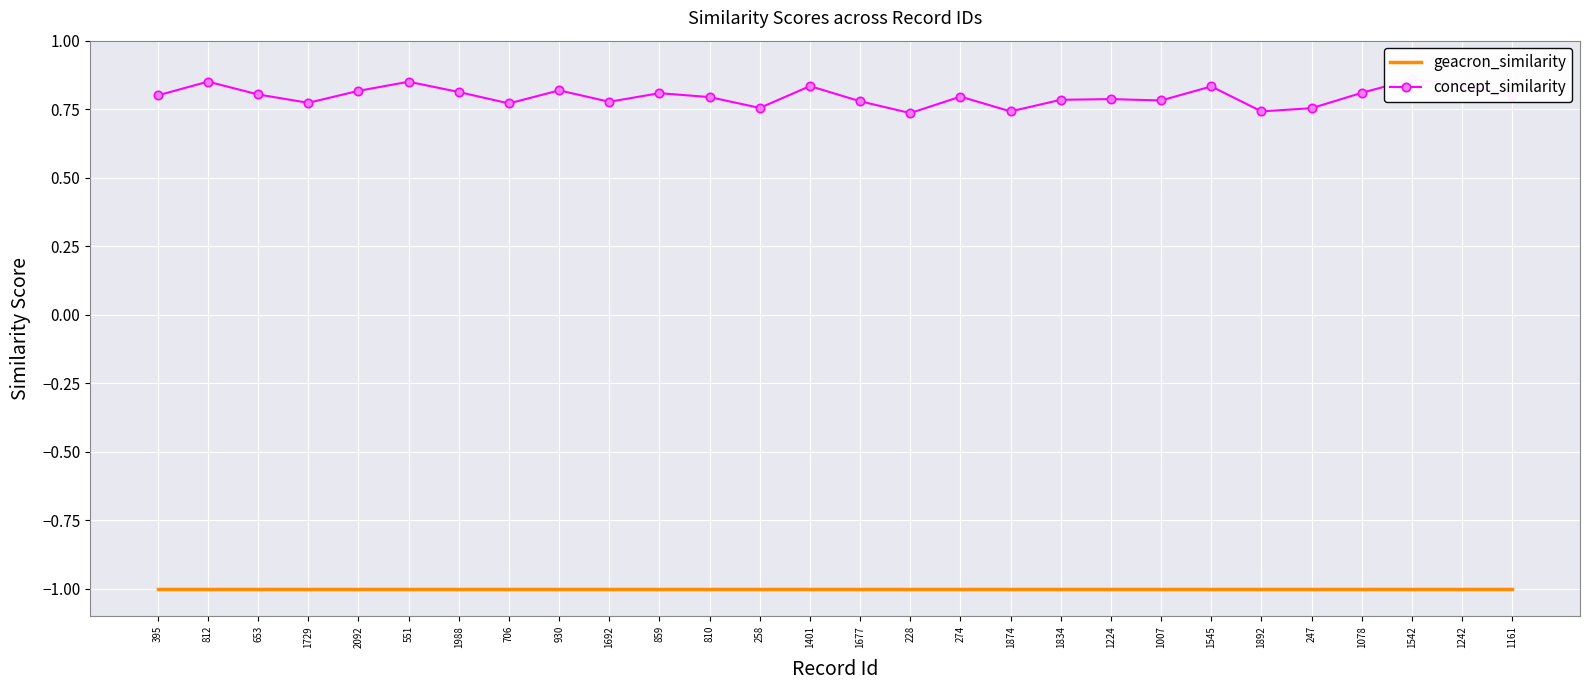

List the labels in order of geacron_similarity value, largest first.

395, 812, 653, 1729, 2092, 551, 1988, 706, 930, 1692, 859, 810, 258, 1401, 1677, 228, 274, 1874, 1834, 1224, 1007, 1545, 1892, 247, 1078, 1542, 1242, 1161